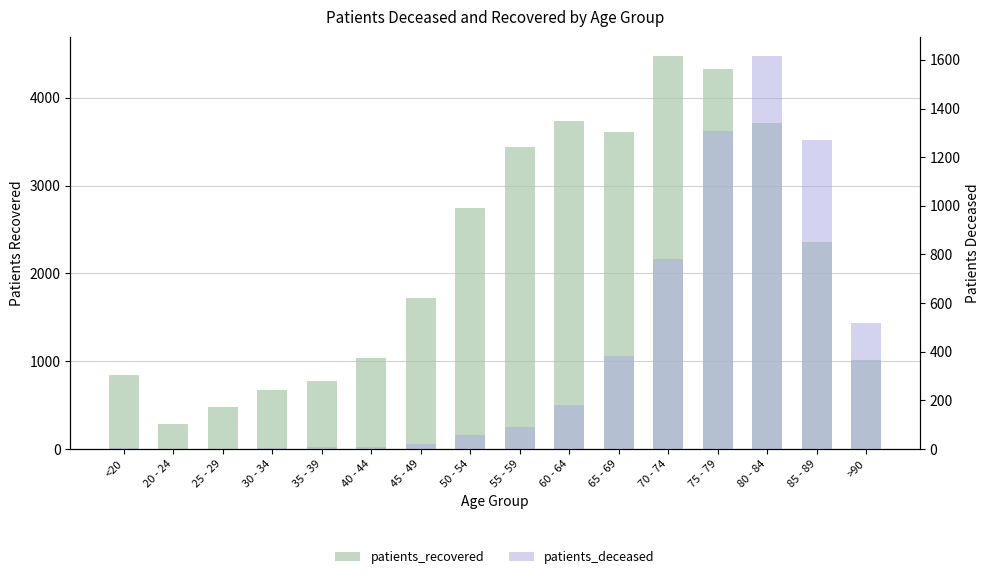

What is the spread (max minus min) of values at 65 - 69?

3224